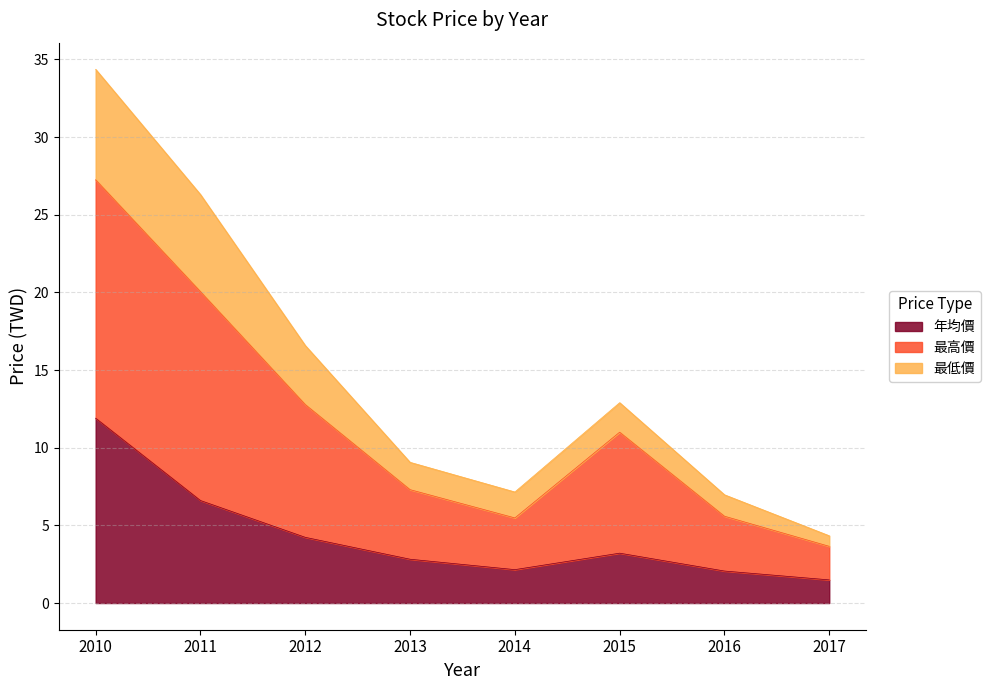

Is the value of 年均價 at 2011 greater than the value of 最高價 at 2012?

No